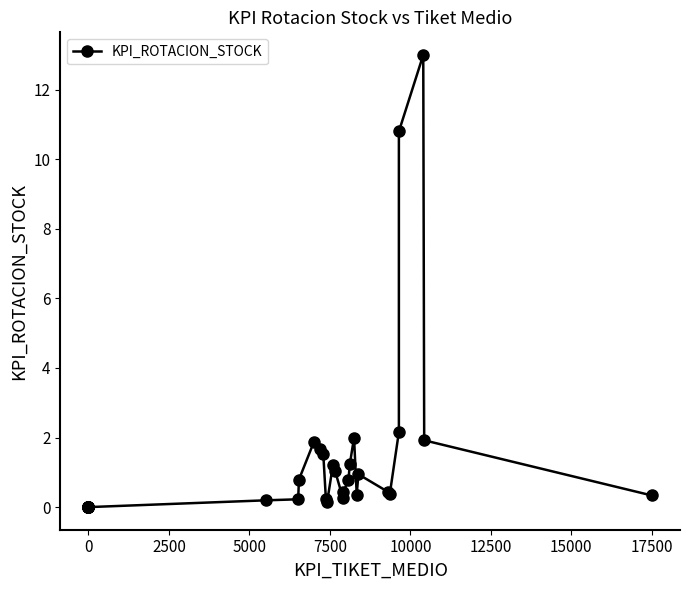

Count the number of values greater than 0.

24